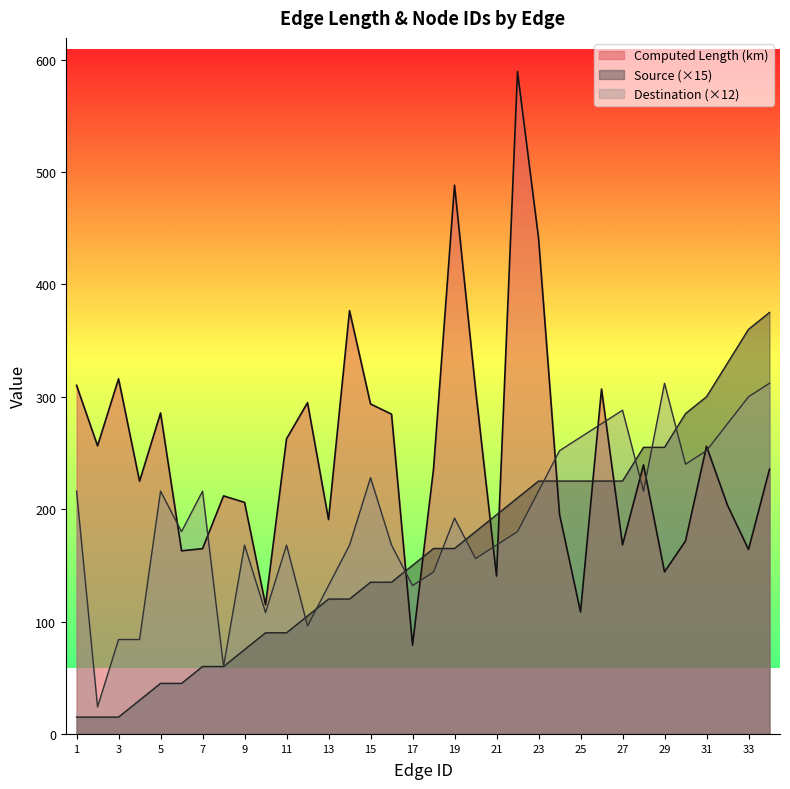

At which category is the sum across all series the highest?

22